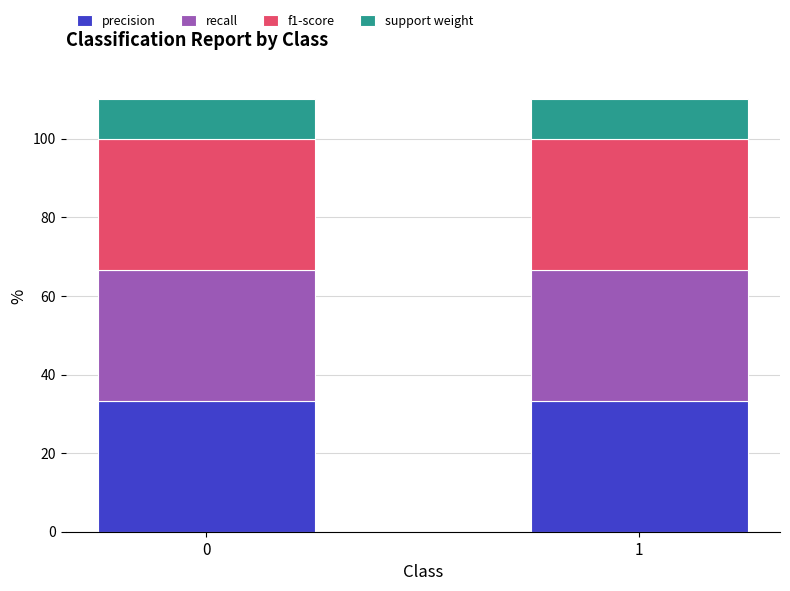

What is the highest value of the precision series?

33.3